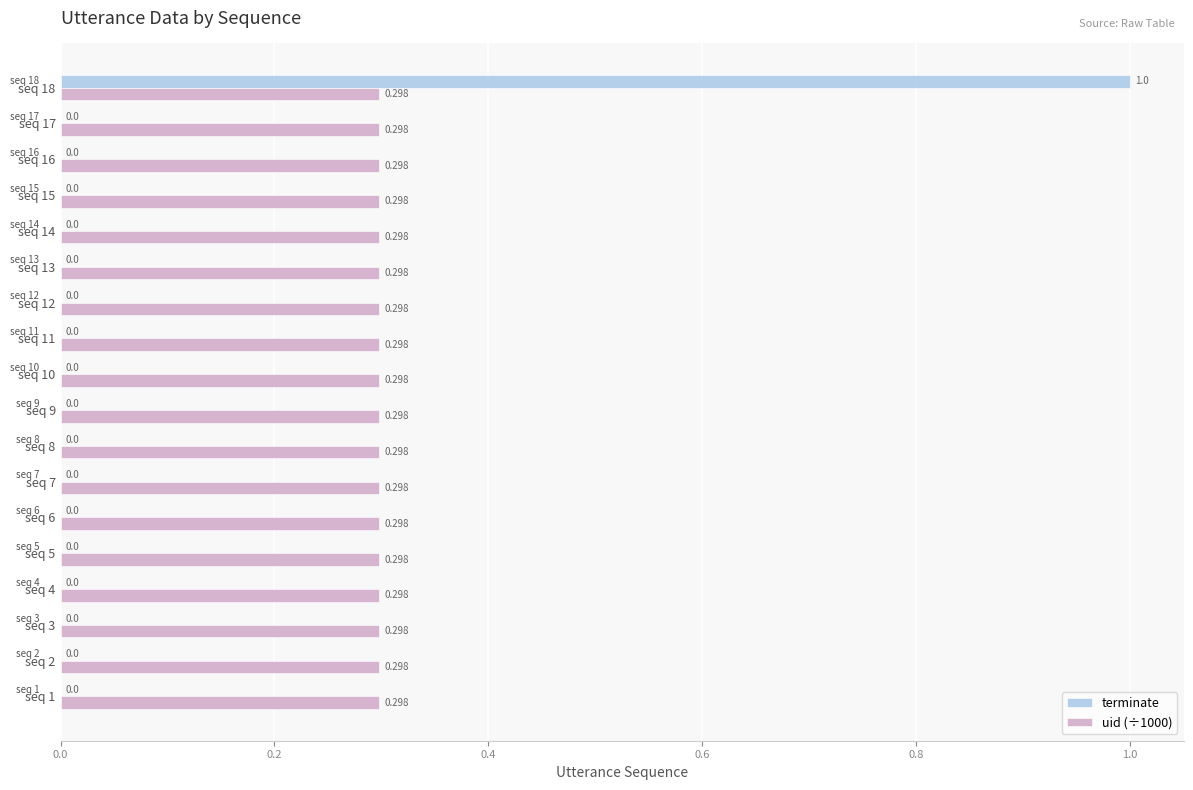

What are all the series names shown in the legend?

terminate, uid (÷1000)